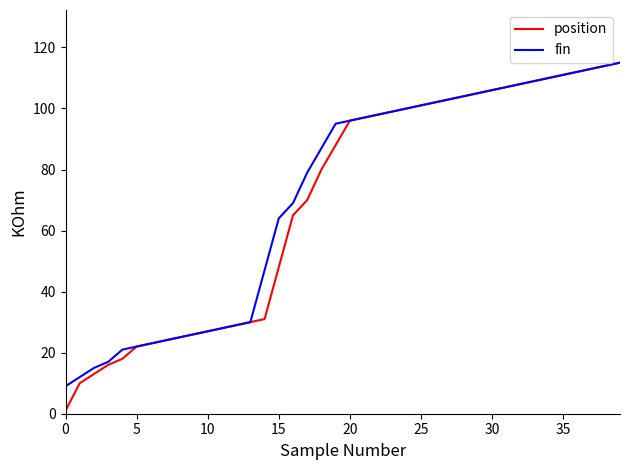

What are all the series names shown in the legend?

position, fin